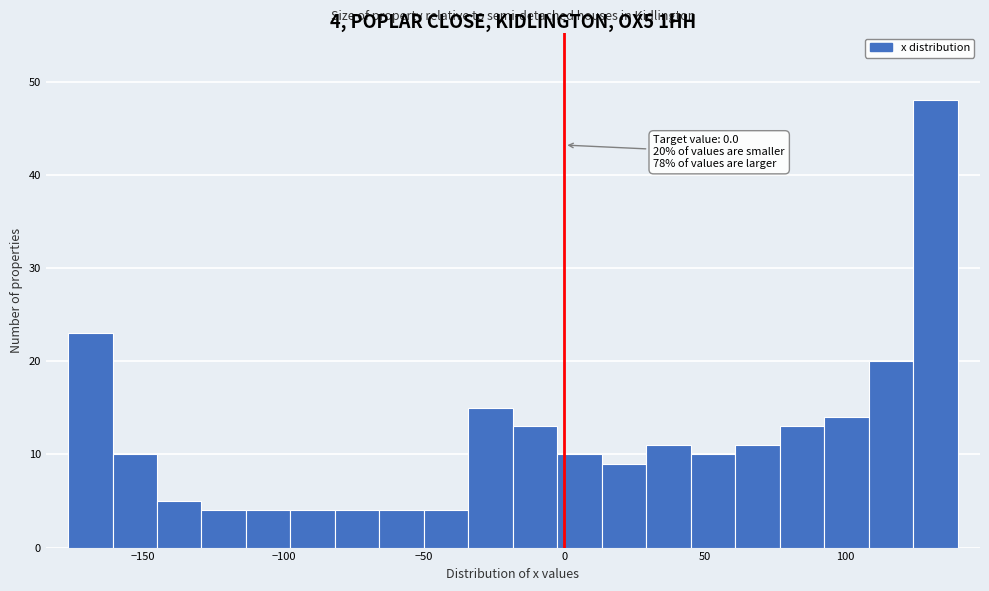

Read against the x-axis, roughly where is the centre of the tallest bar?

130